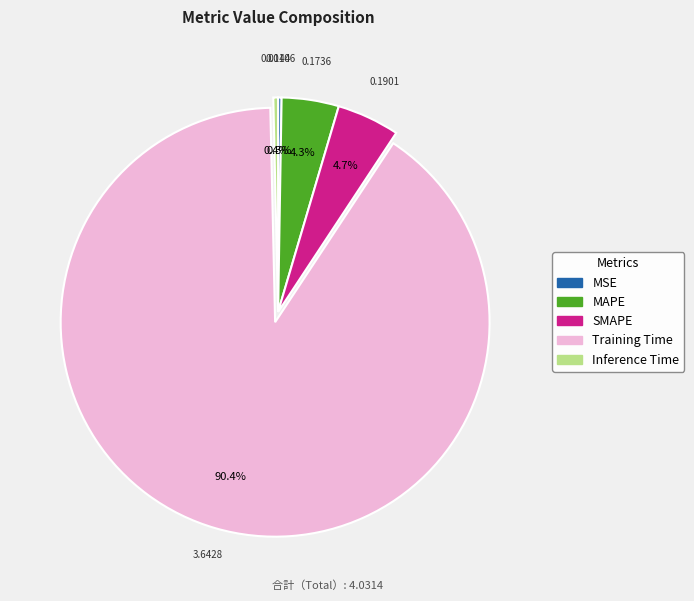

Which category accounts for the majority?

Training Time